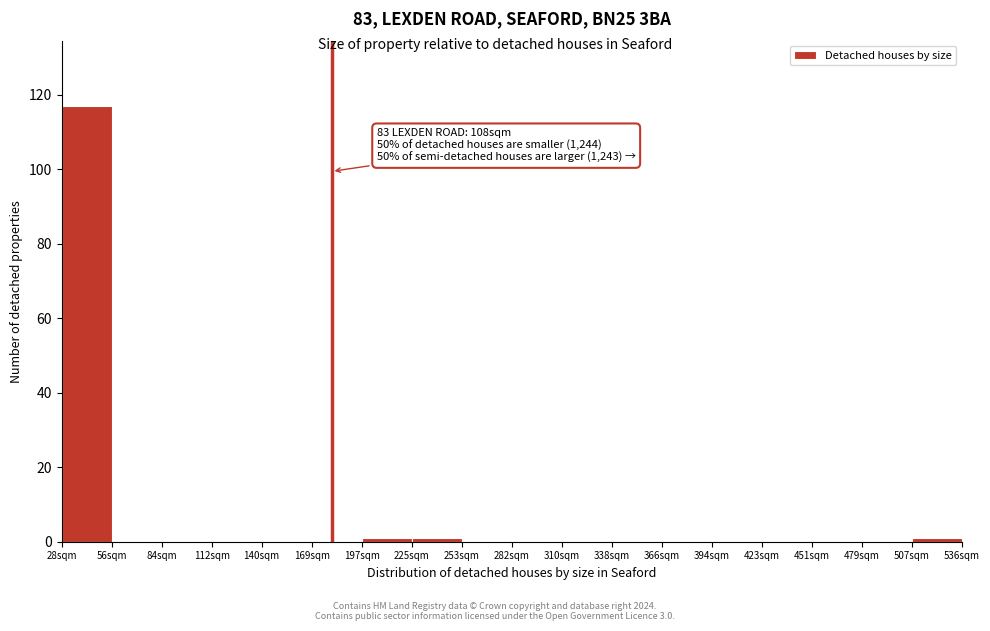

Reading left to right, transcribe all the data shown in this chart.

28sqm=117	56sqm=0	84sqm=0	112sqm=0	140sqm=0	169sqm=0	197sqm=1	225sqm=1	253sqm=0	282sqm=0	310sqm=0	338sqm=0	366sqm=0	394sqm=0	423sqm=0	451sqm=0	479sqm=0	507sqm=1